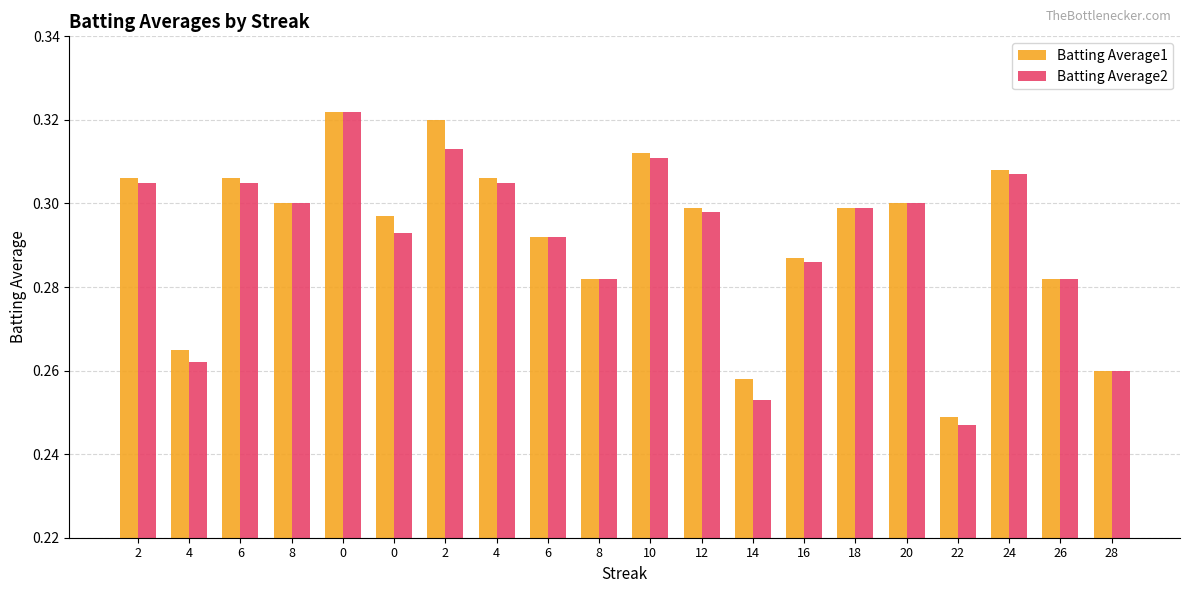

Reading right to left, list all the values displayed in this chart.

Batting Average1: 28=0.3	26=0.3	24=0.3	22=0.2	20=0.3	18=0.3	16=0.3	14=0.3	12=0.3	10=0.3	8=0.3	6=0.3	4=0.3	2=0.3	0=0.3	0=0.3	8=0.3	6=0.3	4=0.3	2=0.3
Batting Average2: 28=0.3	26=0.3	24=0.3	22=0.2	20=0.3	18=0.3	16=0.3	14=0.3	12=0.3	10=0.3	8=0.3	6=0.3	4=0.3	2=0.3	0=0.3	0=0.3	8=0.3	6=0.3	4=0.3	2=0.3